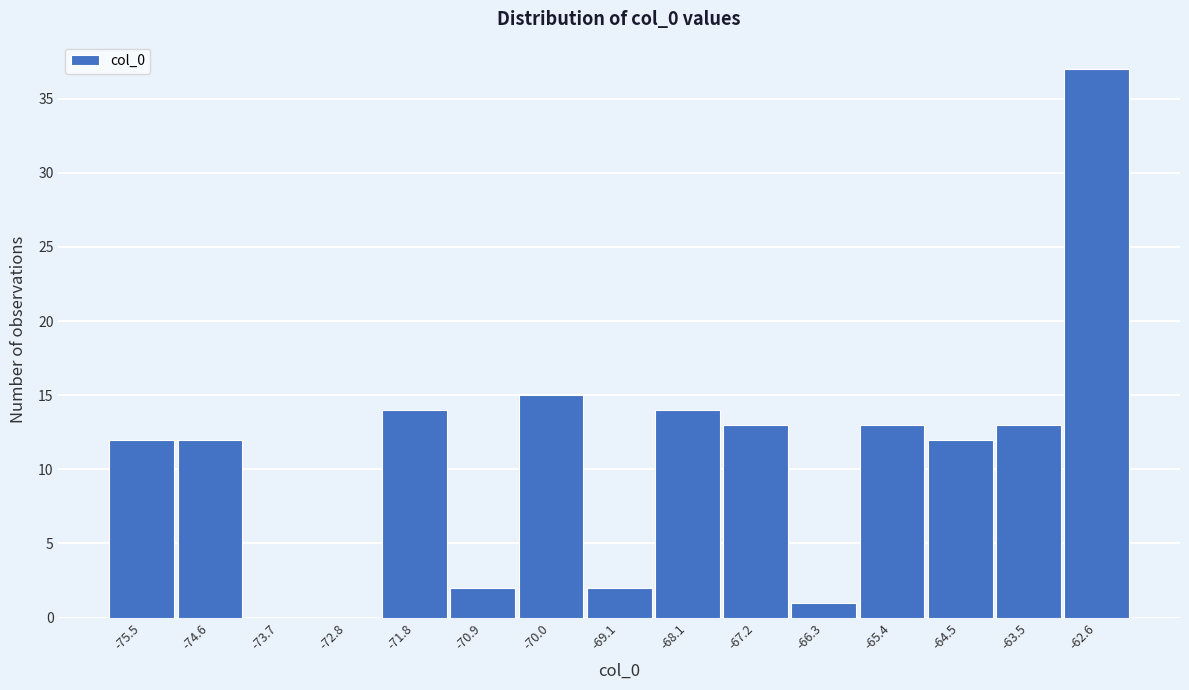

Reading left to right, what are all the values shown in this chart?

-75.5=12	-74.6=12	-73.7=0	-72.8=0	-71.8=14	-70.9=2	-70.0=15	-69.1=2	-68.1=14	-67.2=13	-66.3=1	-65.4=13	-64.5=12	-63.5=13	-62.6=37